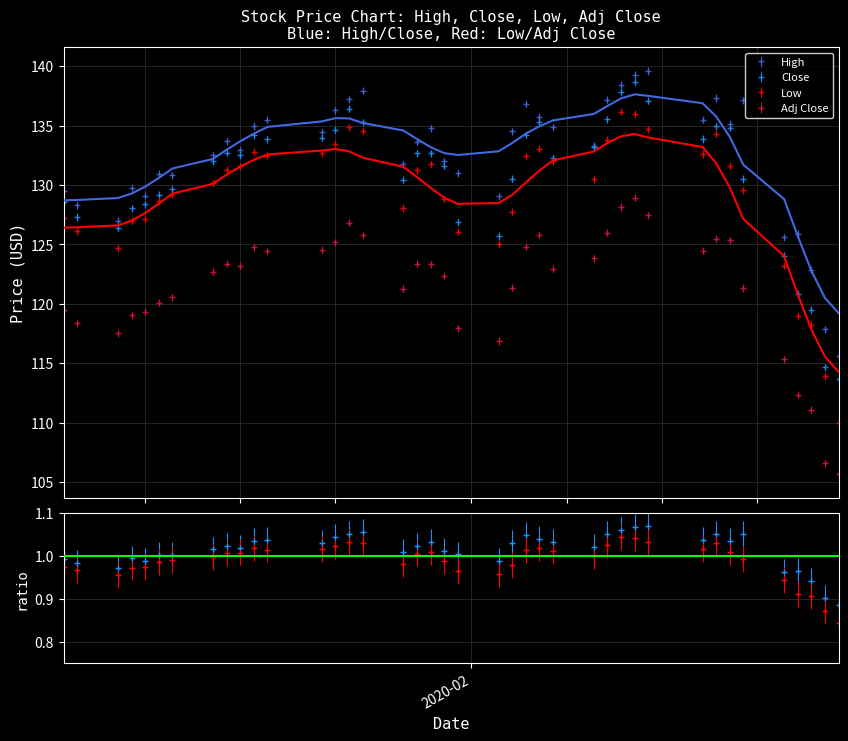

What is the label of the 2nd point from the left?

High